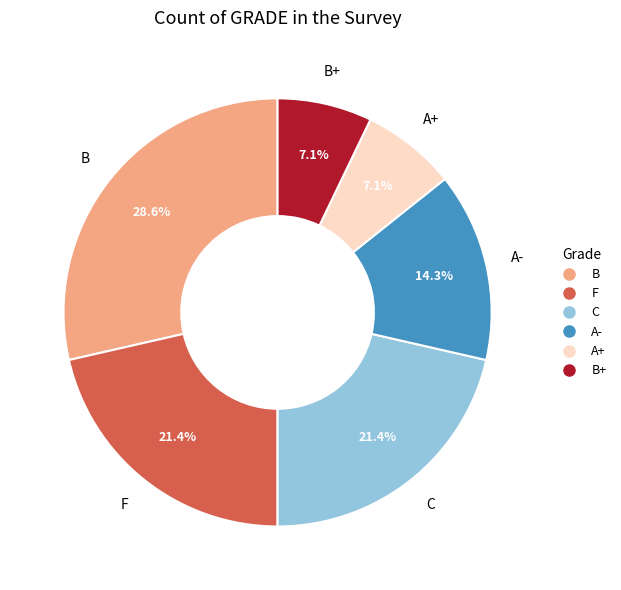

Is there a majority slice in this chart?

No